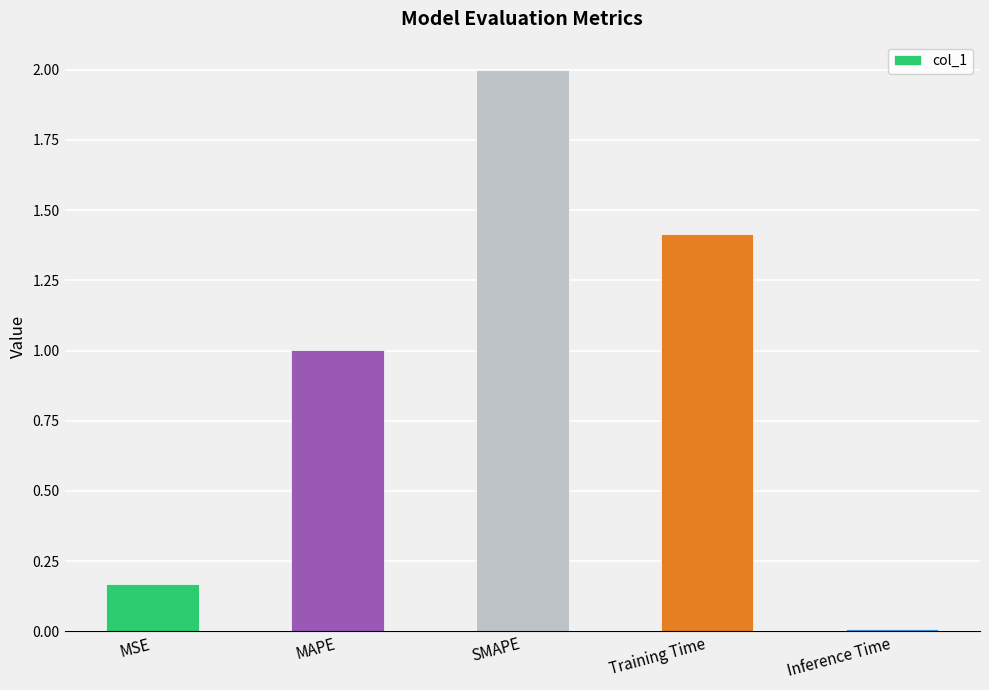

What is the difference between the second highest and minimum values?

1.4